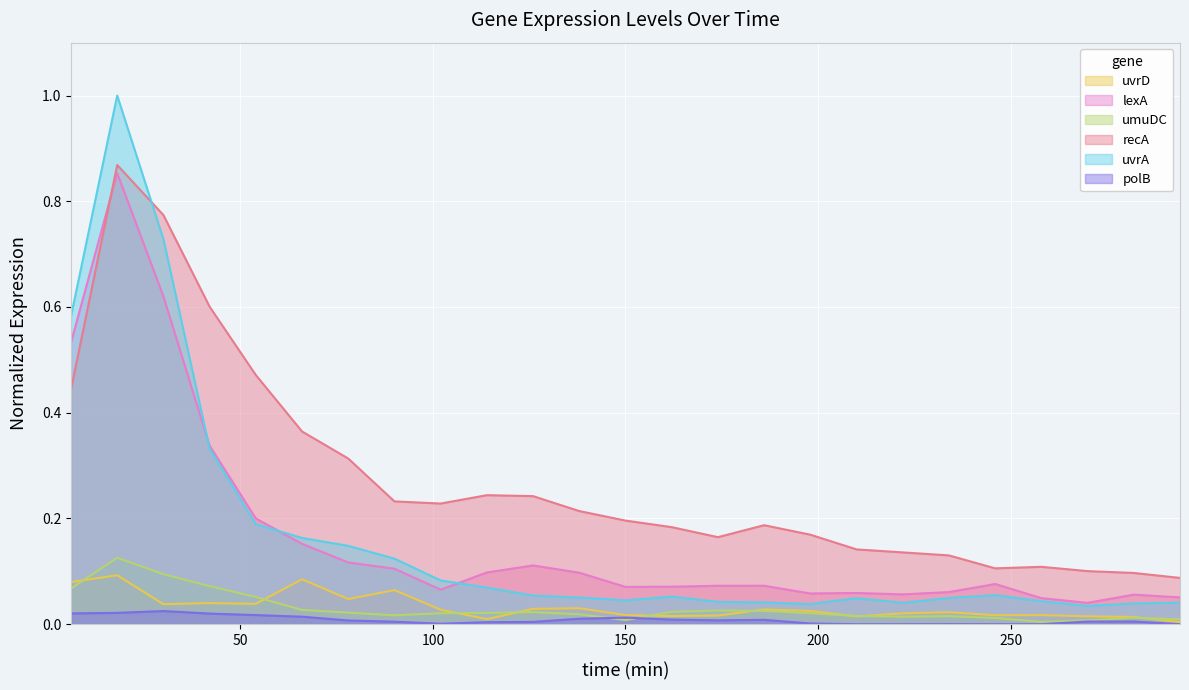

The umuDC series shows 0.0 at 270. True or false?

True